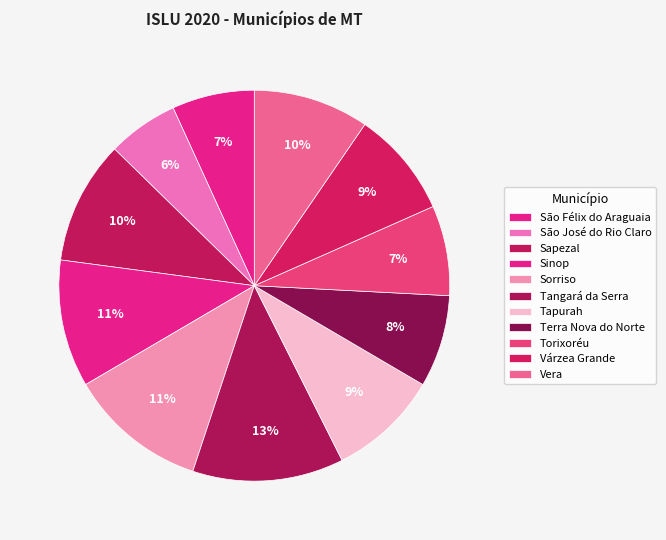

Count the number of slices in the pie.

11